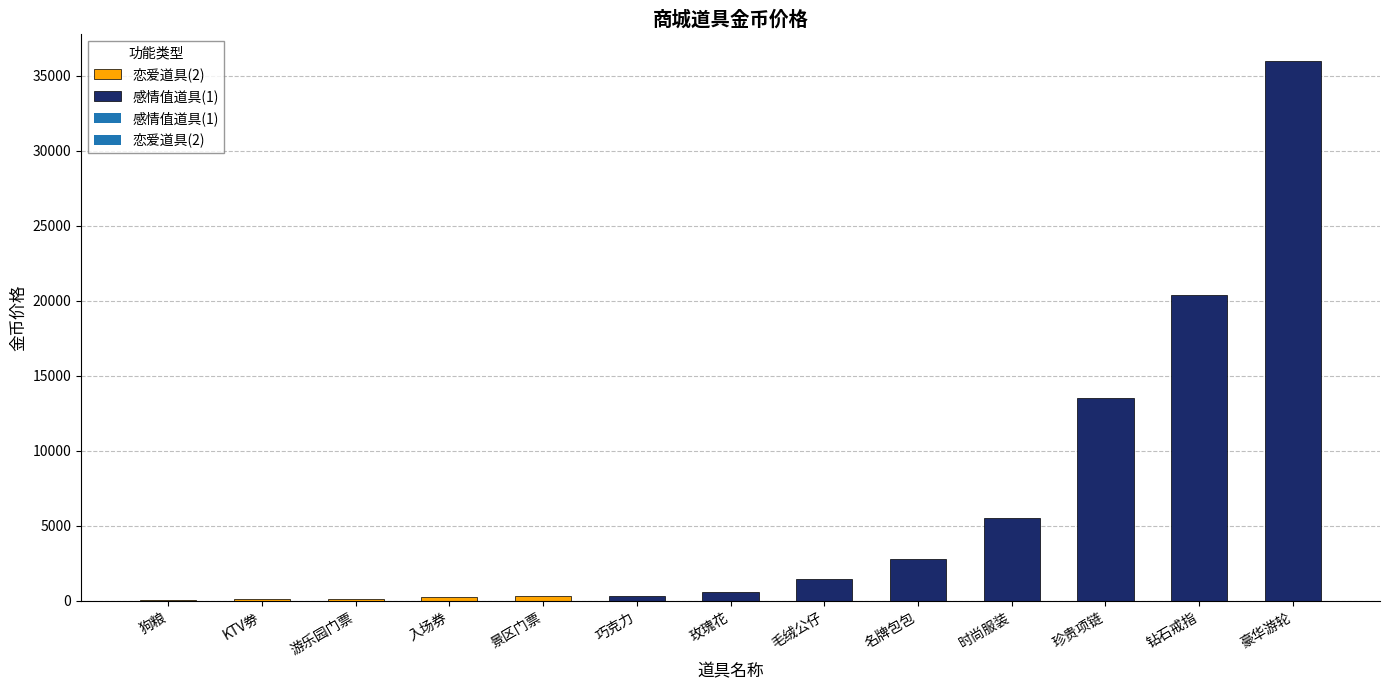

What is the sum of all values?

81420